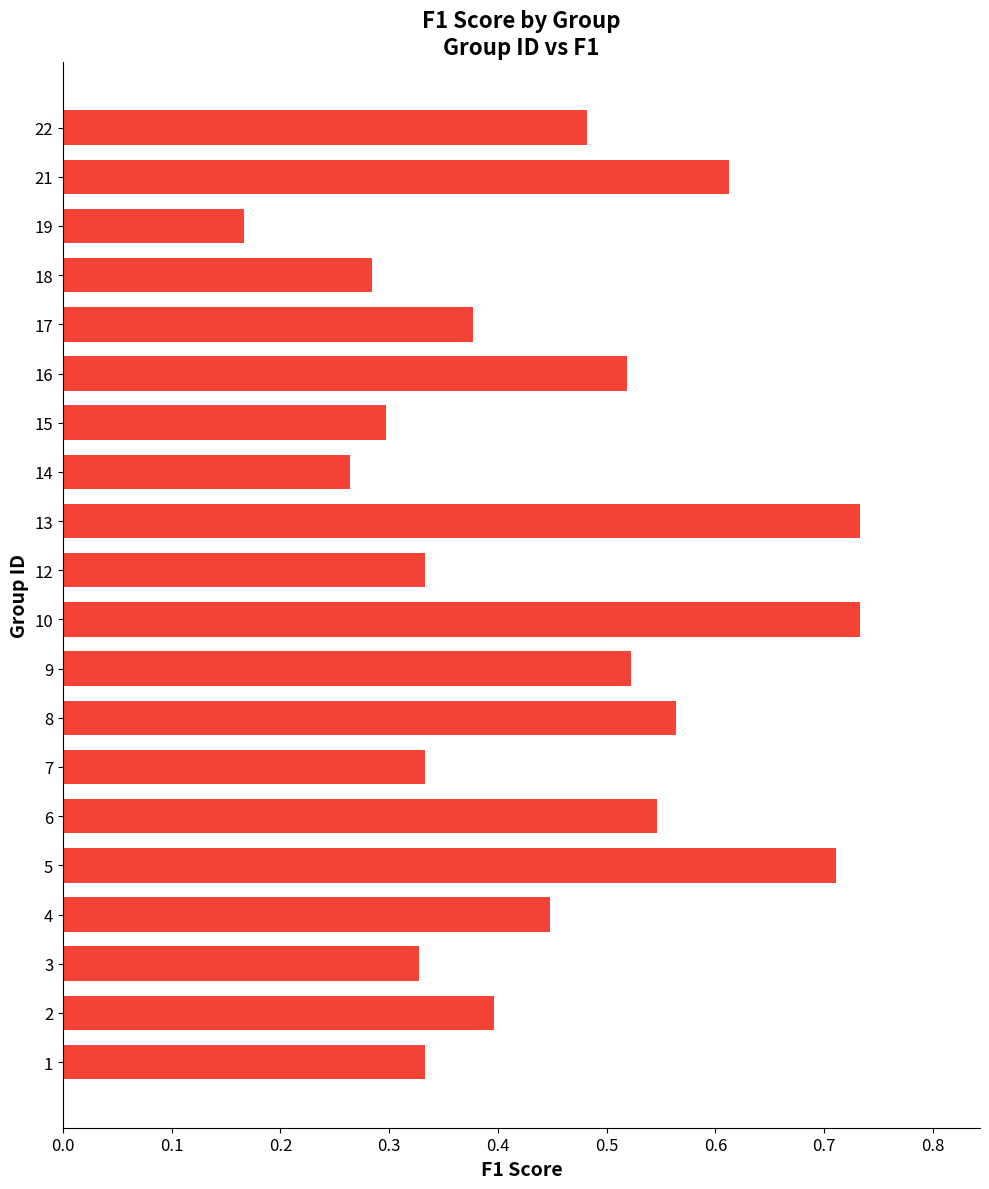

The value at 2 is 0.4. True or false?

True